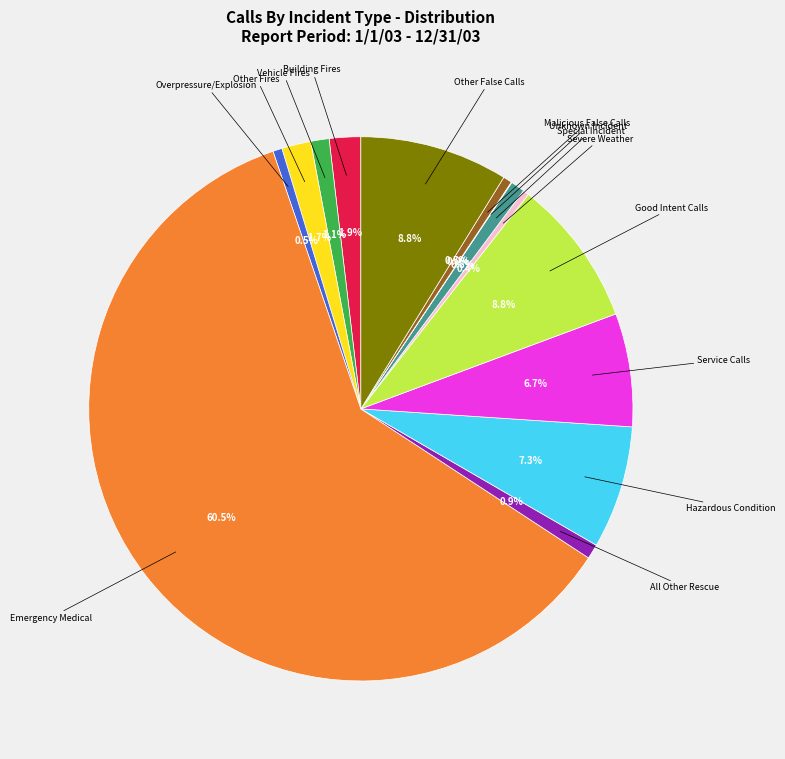

Is there a majority slice in this chart?

Yes